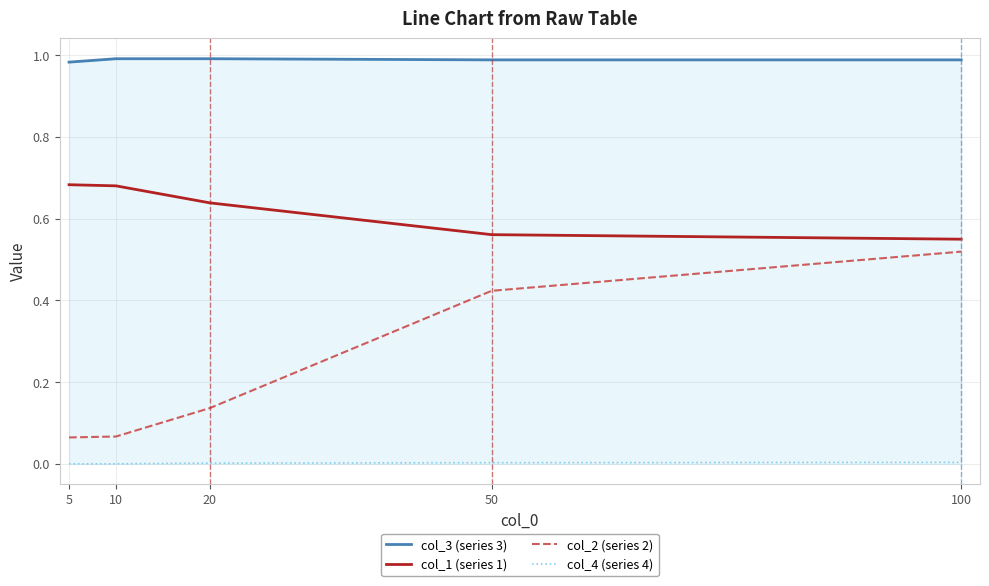

Is the value of col_2 (series 2) at 50 greater than the value of col_1 (series 1) at 10?

No